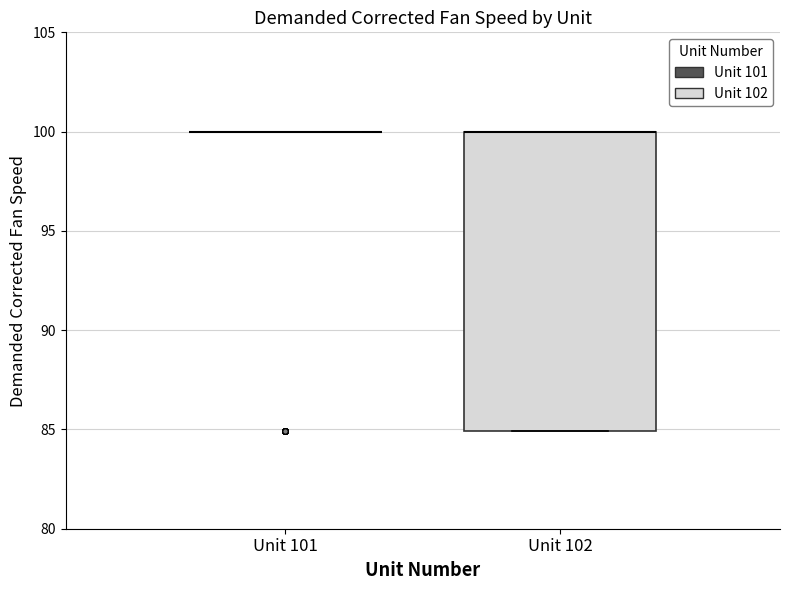

Comparing the boxes themselves (not the whiskers), which one is the tallest?

Unit 102